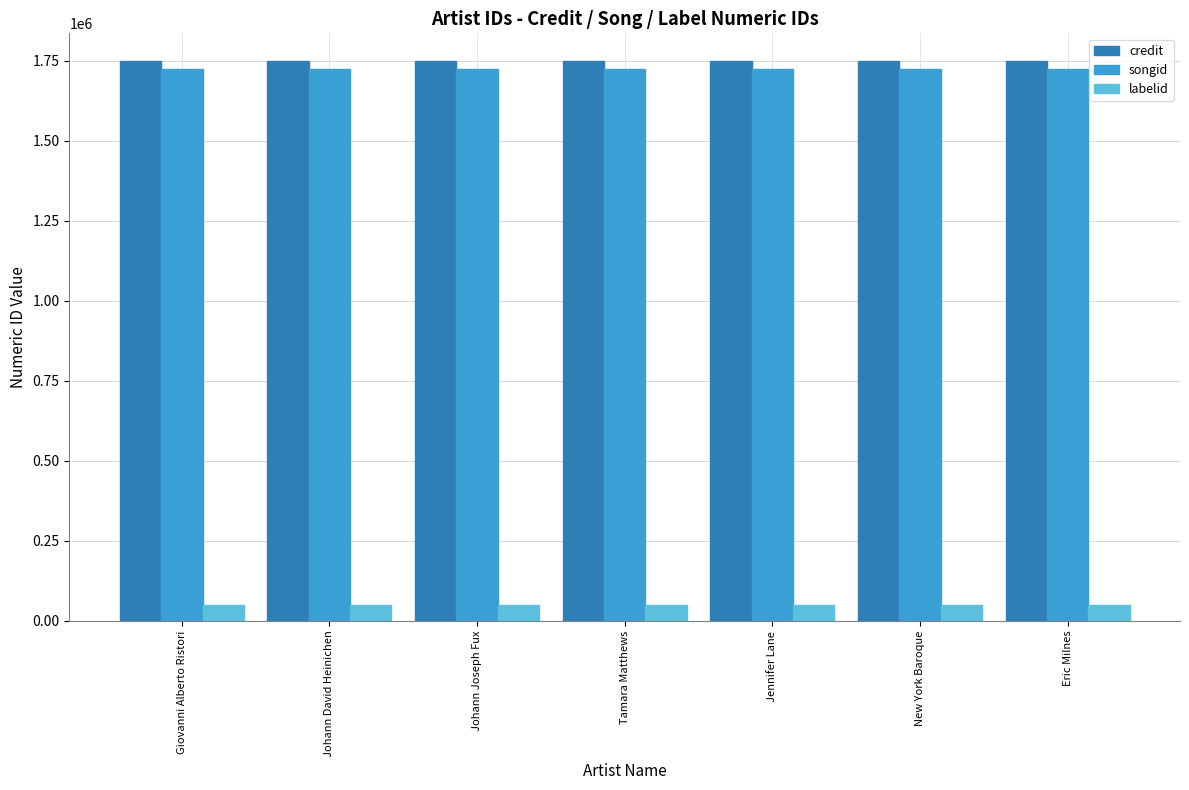

Reading left to right, list all the values displayed in this chart.

credit: Giovanni Alberto Ristori=1747753	Johann David Heinichen=1747753	Johann Joseph Fux=1747753	Tamara Matthews=1747753	Jennifer Lane=1747753	New York Baroque=1747753	Eric Milnes=1747753
songid: Giovanni Alberto Ristori=1722491	Johann David Heinichen=1722491	Johann Joseph Fux=1722491	Tamara Matthews=1722491	Jennifer Lane=1722491	New York Baroque=1722491	Eric Milnes=1722491
labelid: Giovanni Alberto Ristori=50115	Johann David Heinichen=50115	Johann Joseph Fux=50115	Tamara Matthews=50115	Jennifer Lane=50115	New York Baroque=50115	Eric Milnes=50115